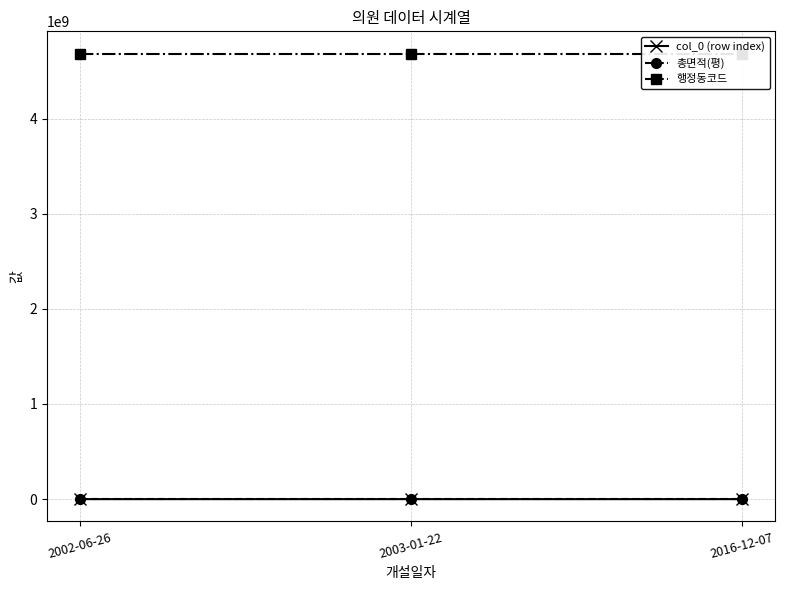

Count the number of data series in this chart.

3